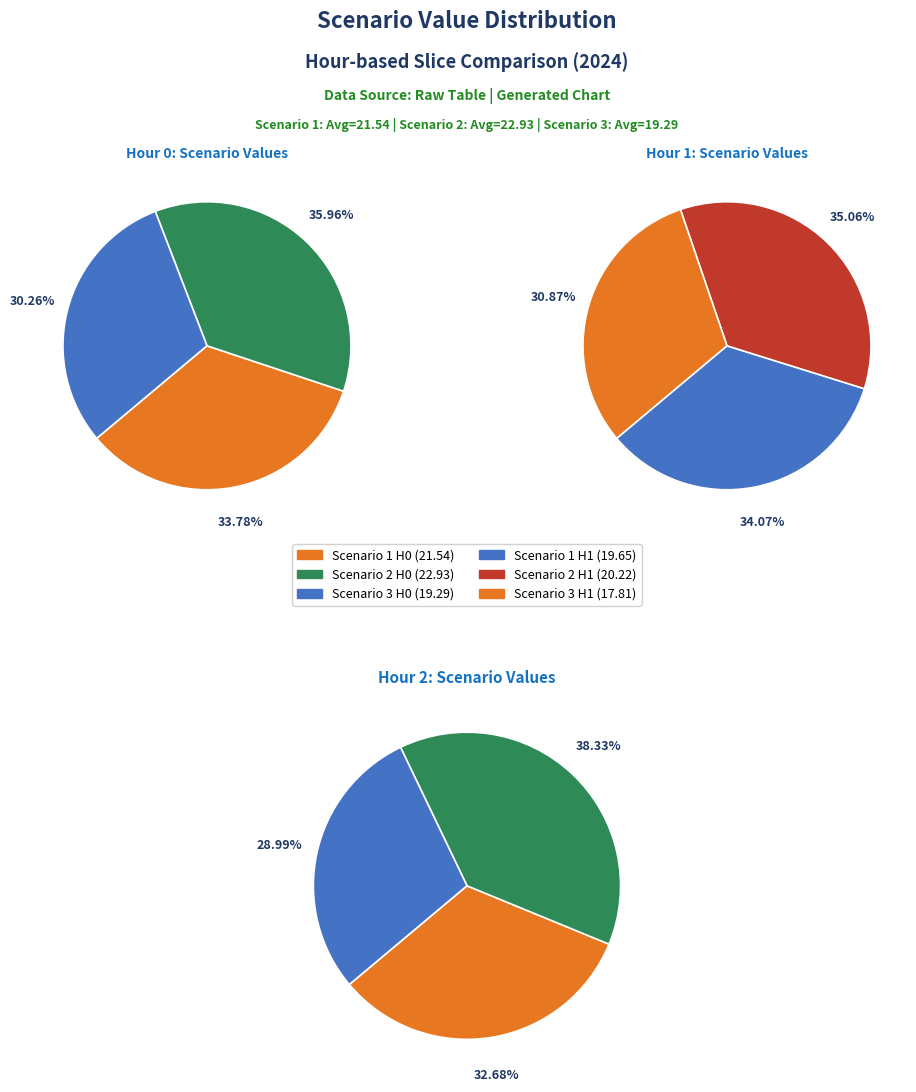

What is the smallest slice in the pie chart?

2